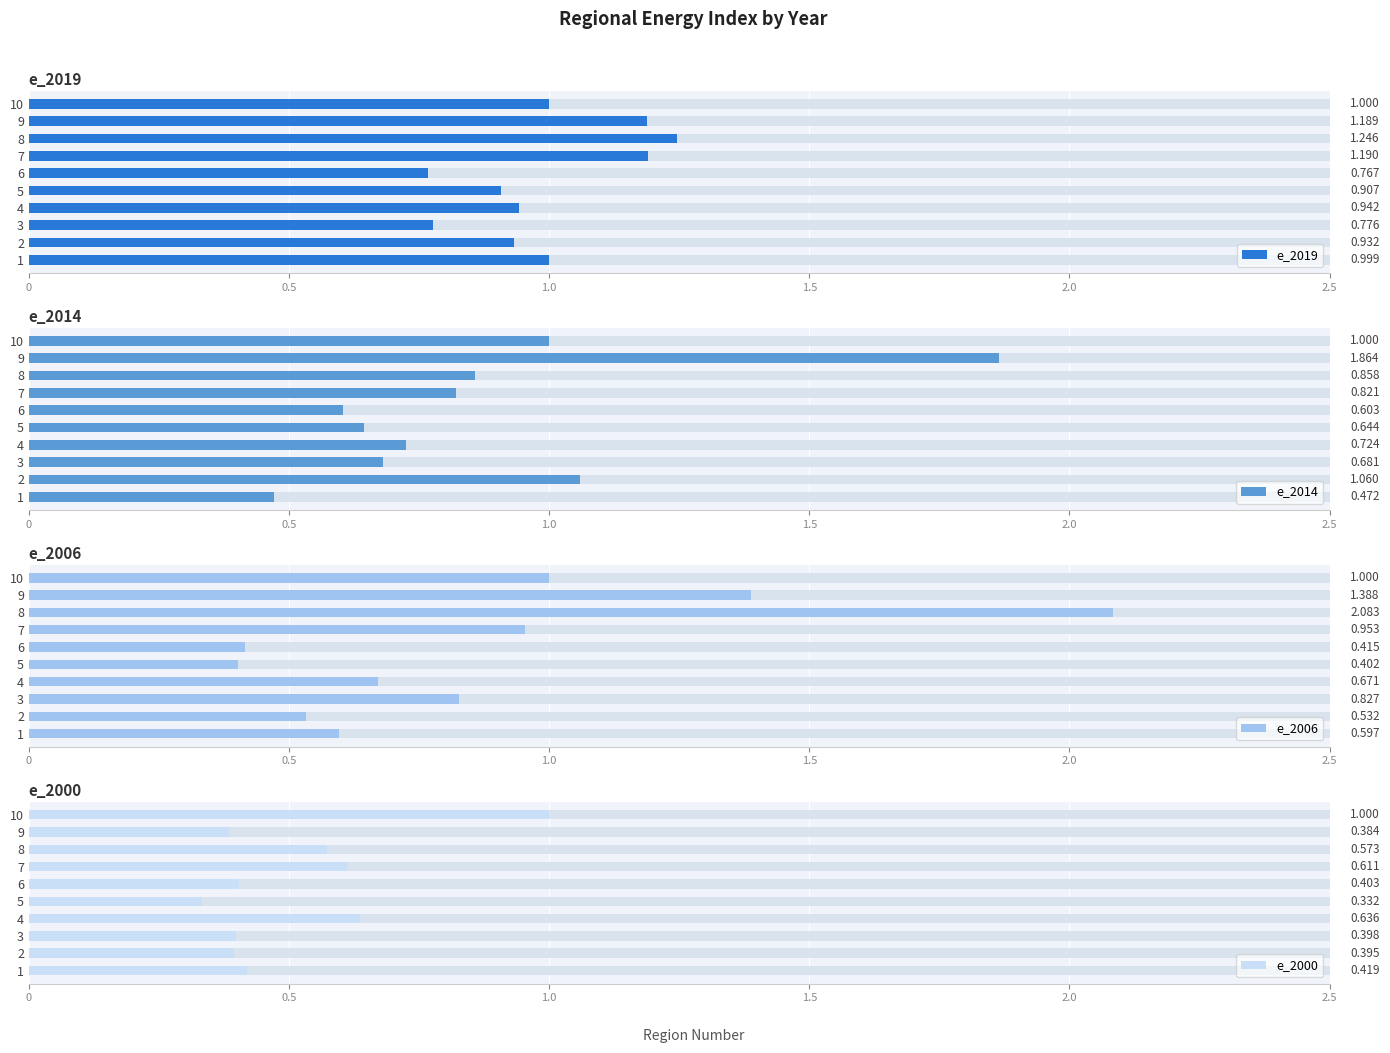

What is the average value of the e_2000 series?

0.5